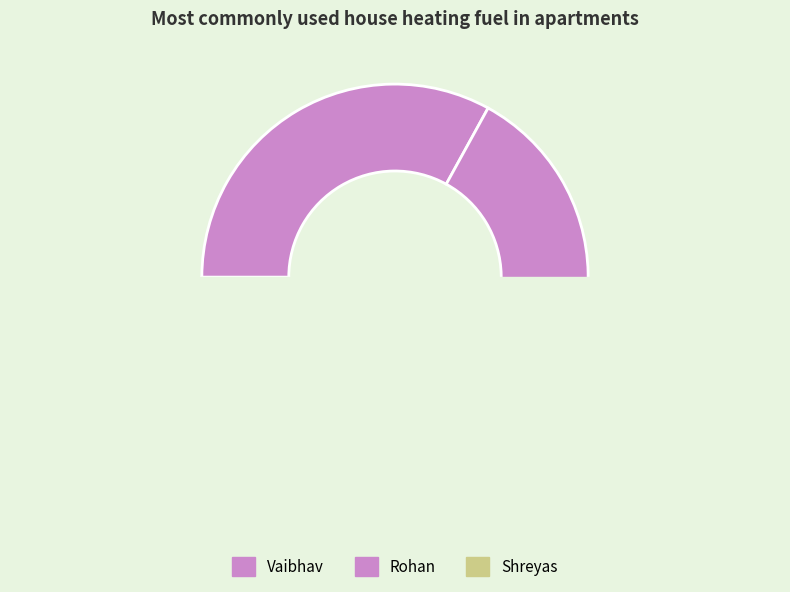

Is it true that Rohan is 33% of the pie?

True